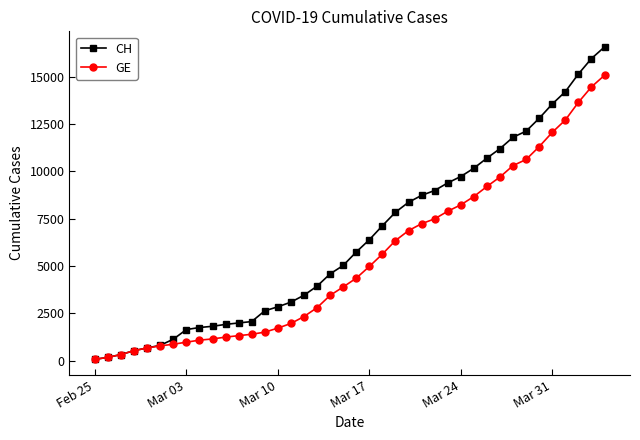

What is the maximum value for CH?

16574